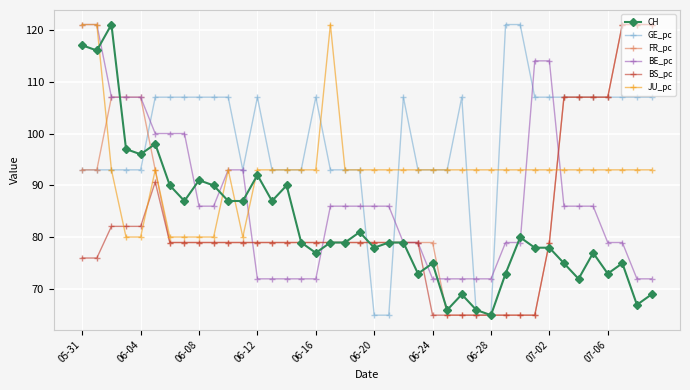

How many distinct data groups are displayed?

6